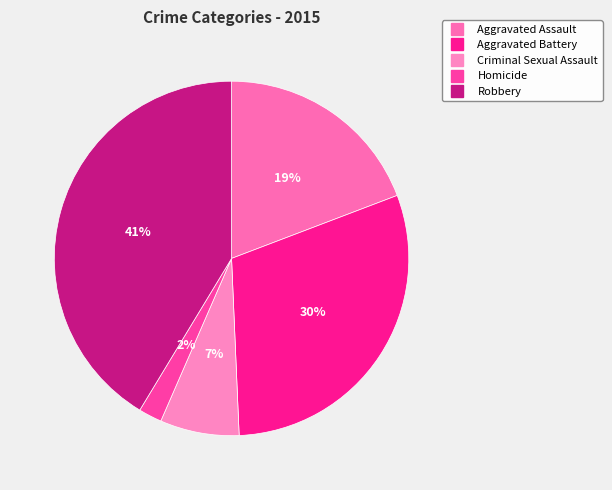

Rank the categories by value from highest to lowest.

Robbery, Aggravated Battery, Aggravated Assault, Criminal Sexual Assault, Homicide